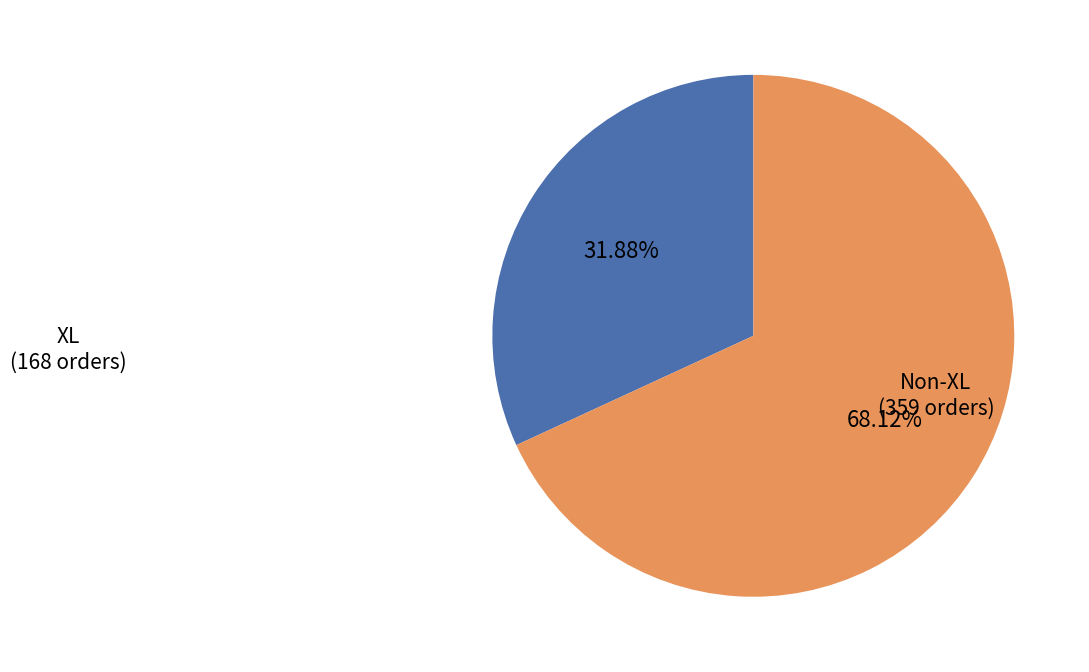

Does any single category account for the majority?

Yes